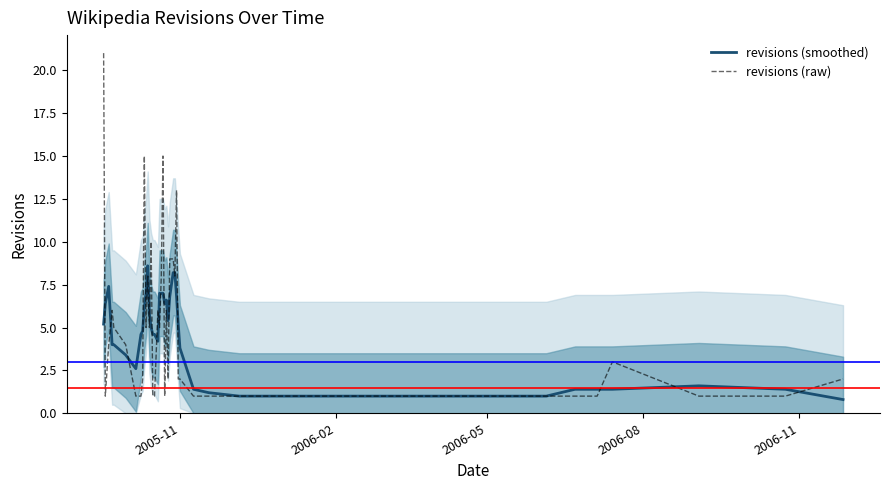

What is the minimum value for revisions (raw)?

1.0